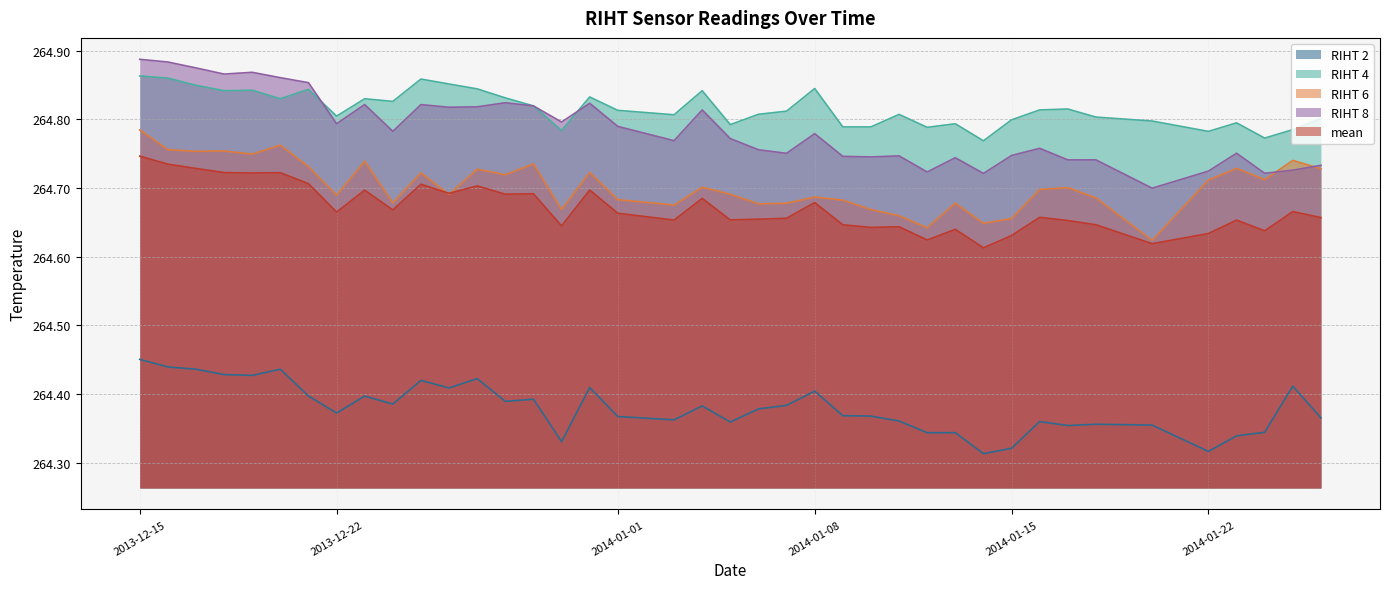

In RIHT 8, how many points are higher than both neighbors (excluding endpoints)?

12